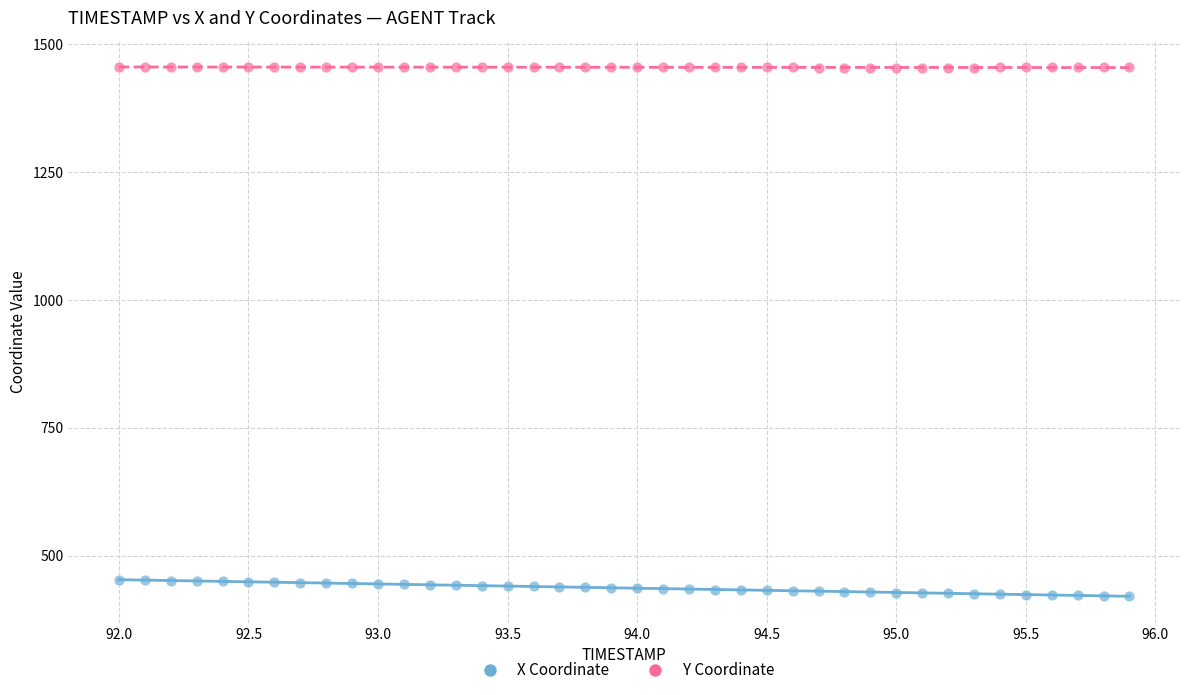

What is the X range (max minus min) for the scatter plot?

3.9